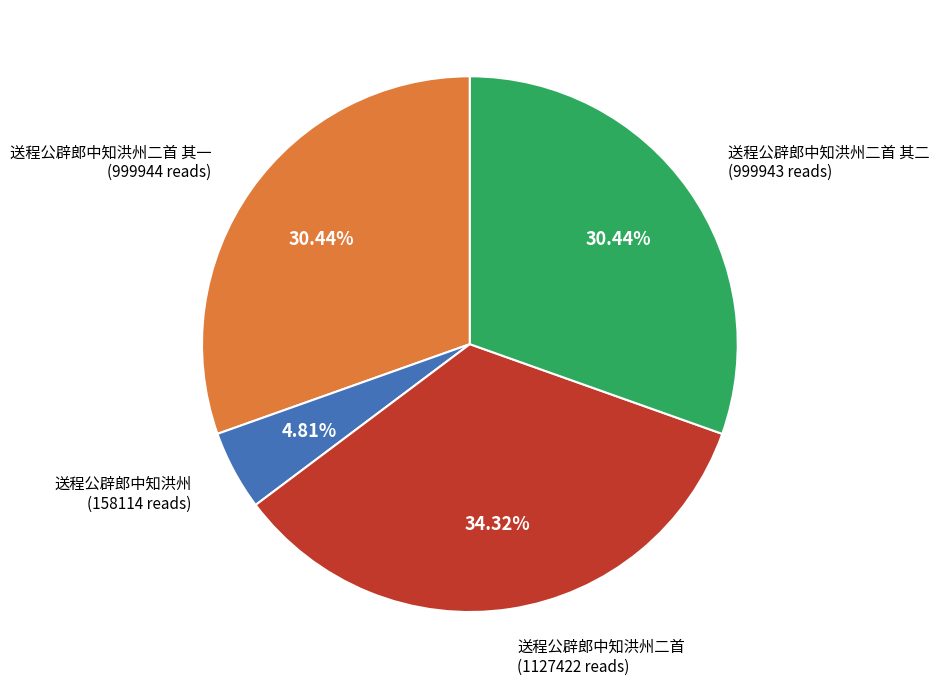

Does any single category account for the majority?

No